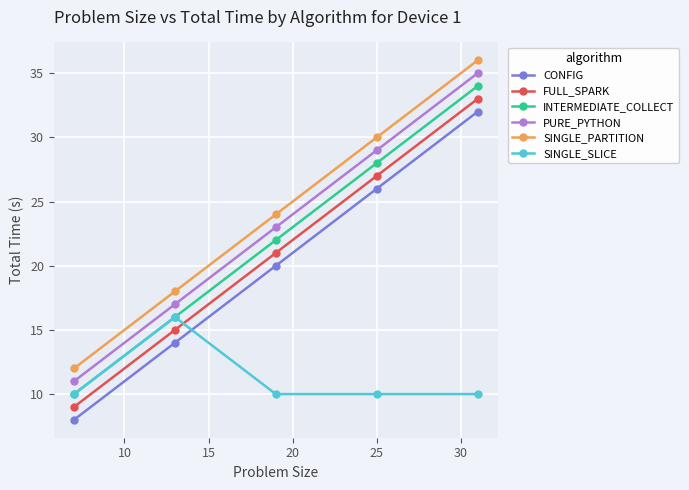

Is this an area chart (filled region under the line)?

No